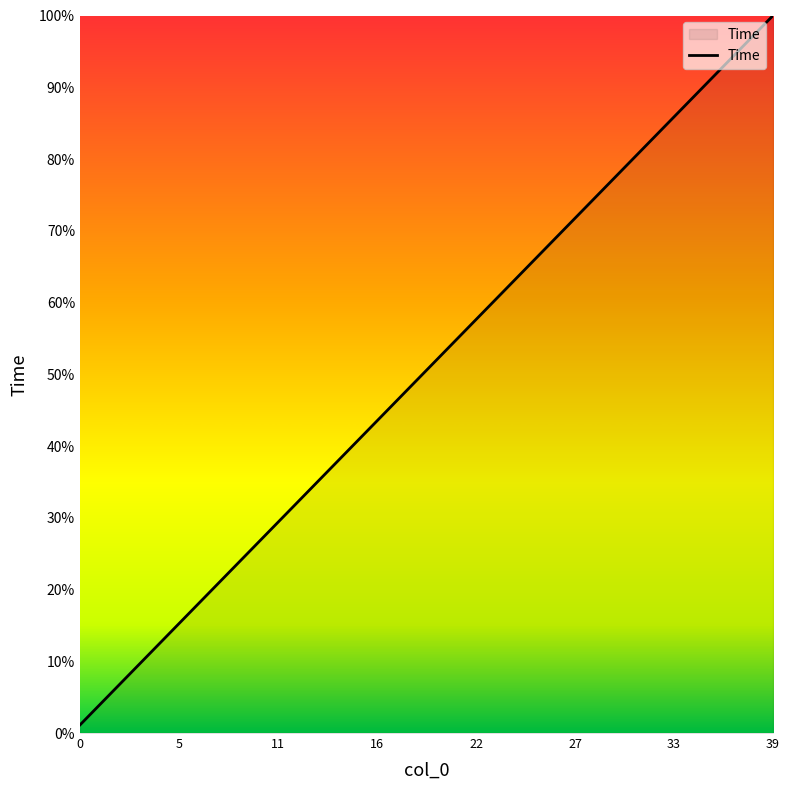

What is the greatest value displayed?

100.0